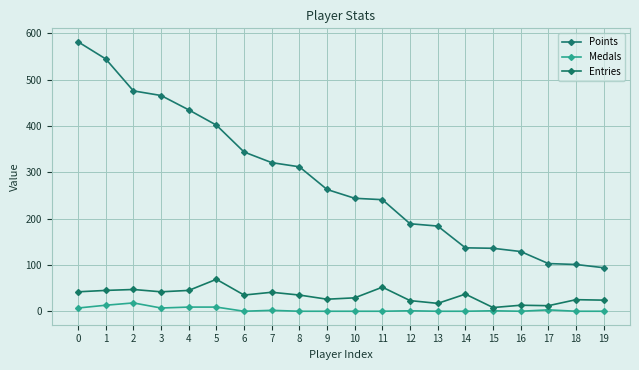

True or false: Points and Medals cross at least once.

False